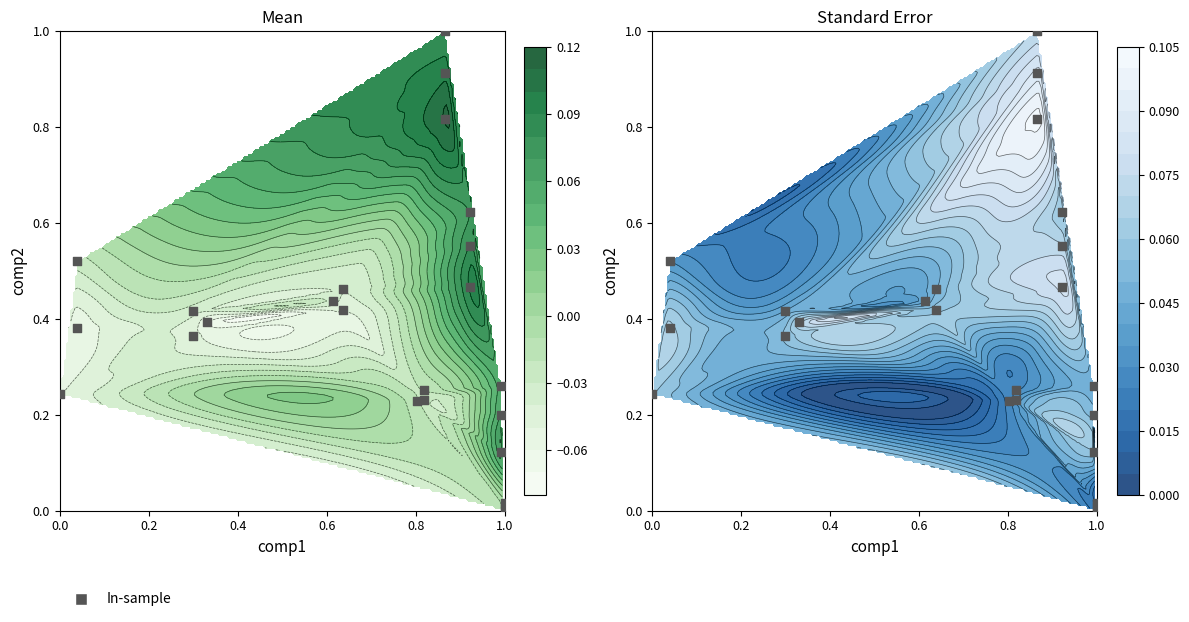

Reading right to left, extract all data points from this chart.

0.4	1.0	0.4	0.6	0.4	0.3	0.2	0.0	0.5	0.8	0.4	0.5	0.4	0.1	0.2	0.0	0.2	0.9	0.4	0.6	0.5	0.2	0.3	0.0